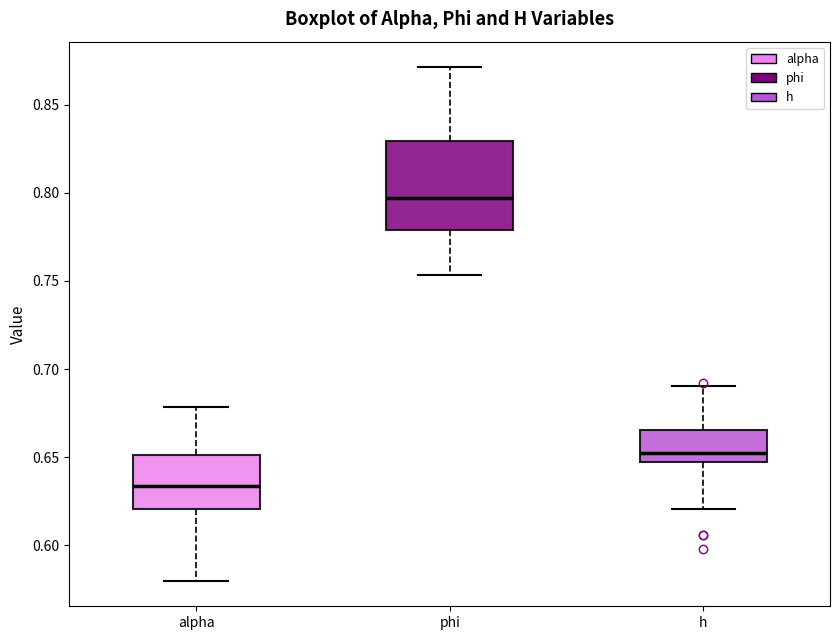

Comparing the boxes themselves (not the whiskers), which one is the tallest?

phi